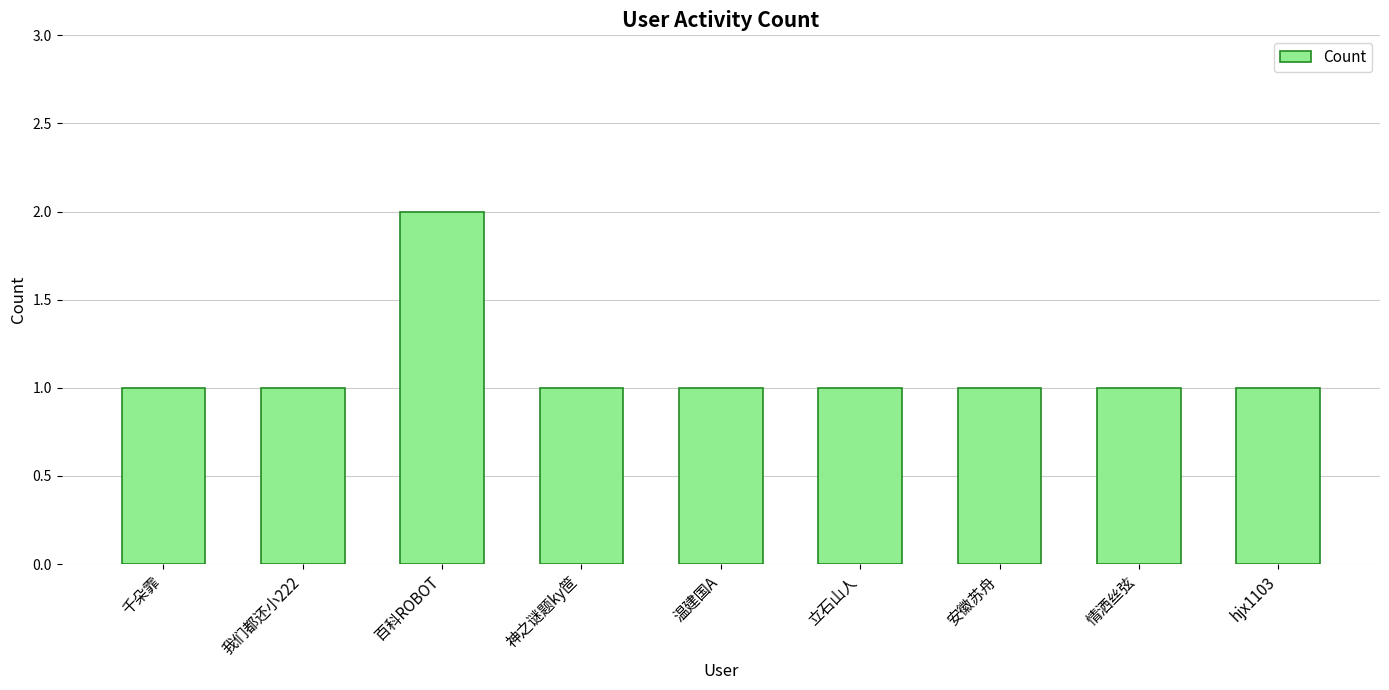

The chart shows a value of 1 at 情洒丝弦. True or false?

True